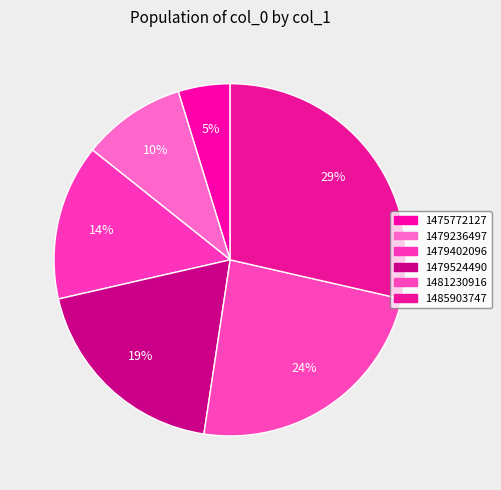

Count the number of slices in the pie.

6